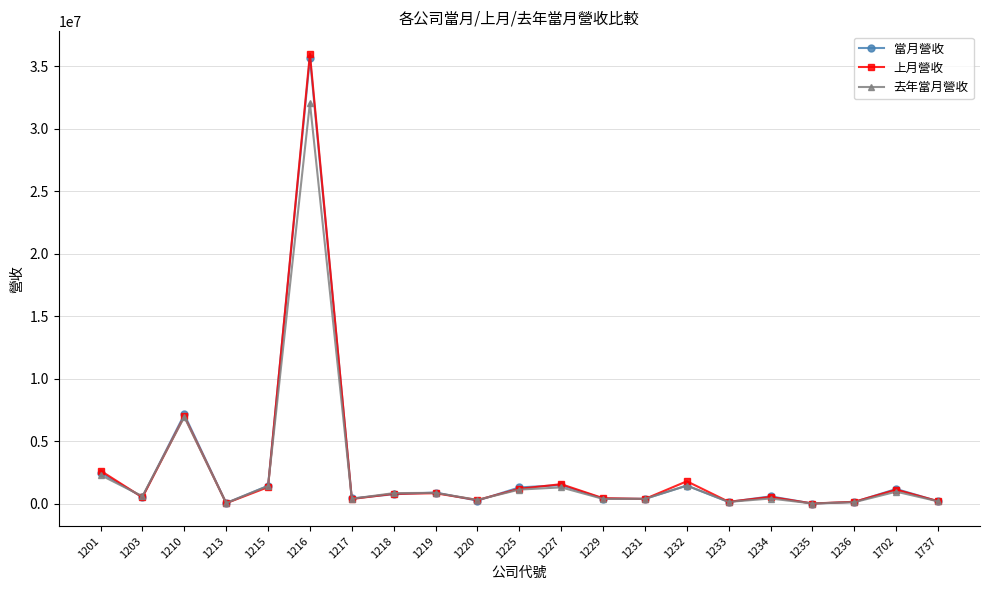

Is the value of 上月營收 at 1702 greater than the value of 當月營收 at 1235?

Yes